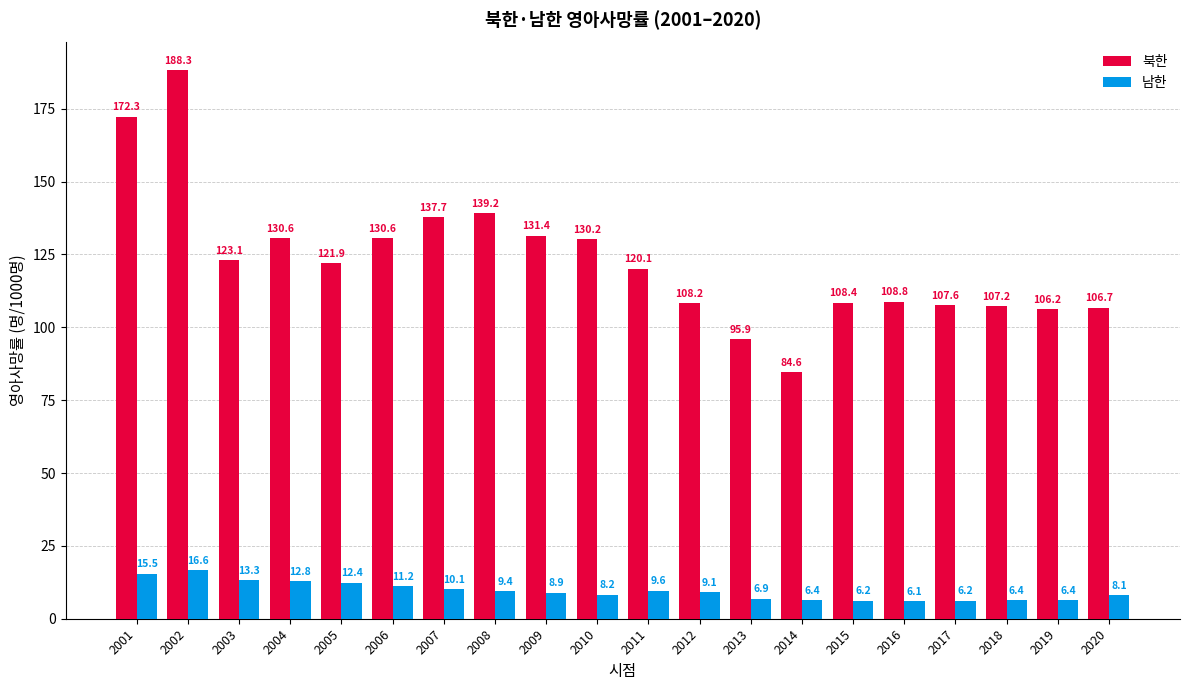

Is it true that 북한 equals 121.9 at 2005?

True